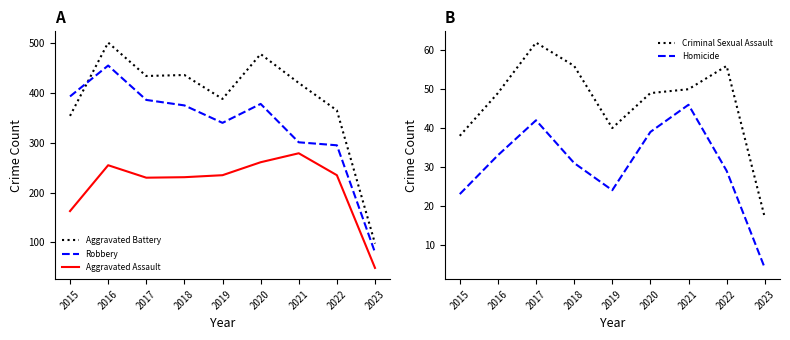

The Criminal Sexual Assault series shows 80 at 2020. True or false?

False